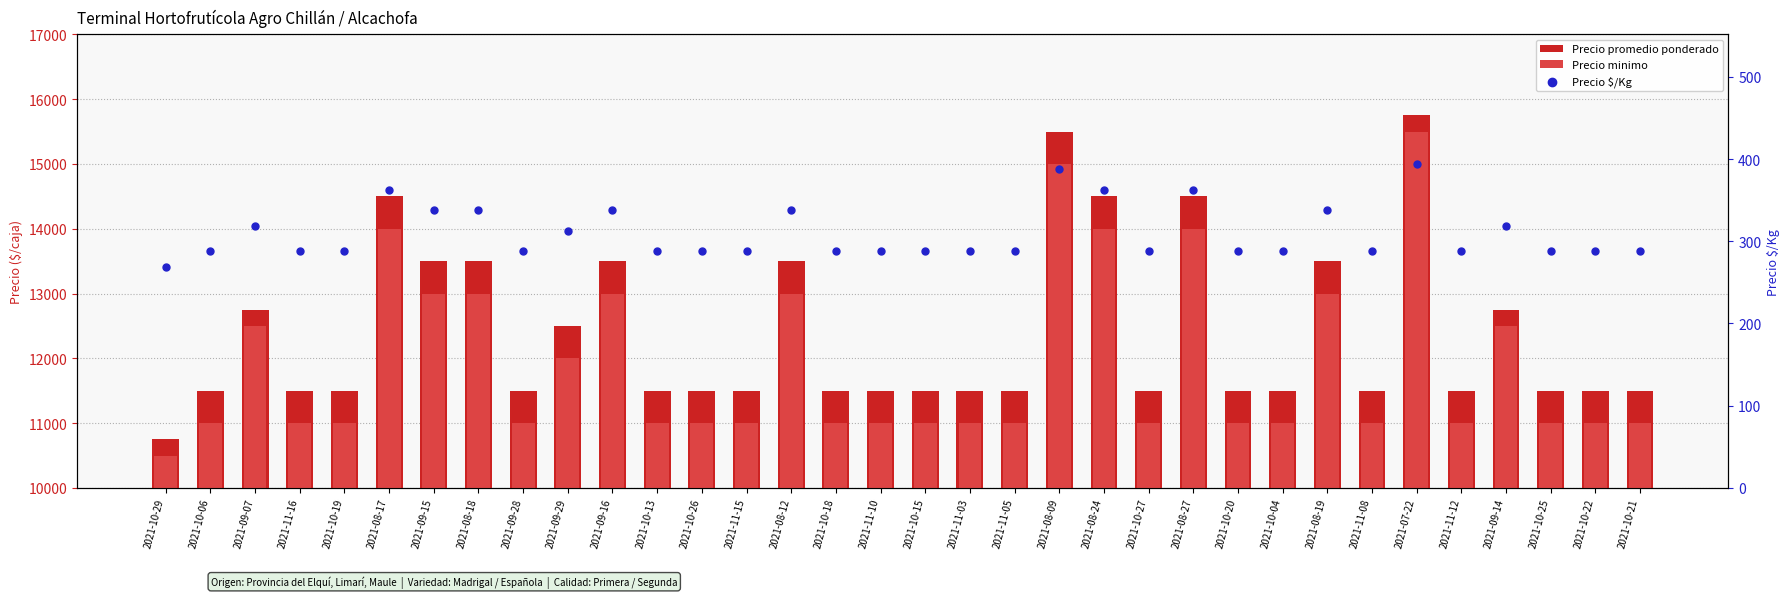

At which category is the sum across all series the highest?

2021-07-22